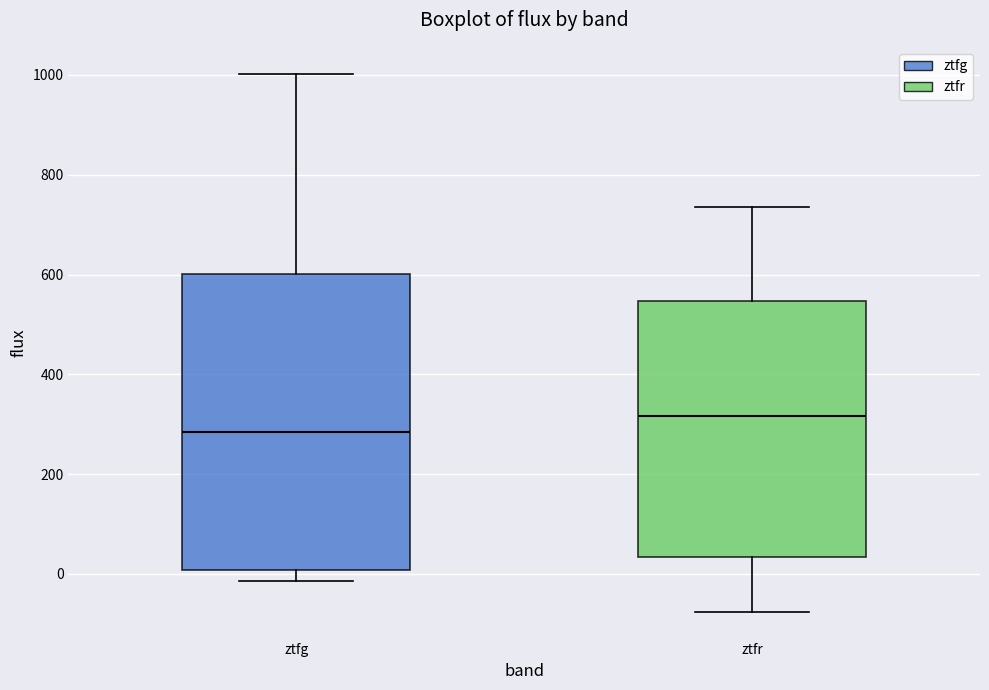

Reading left to right, transcribe this box plot: for each box, give where its median line is, the range the box spans, and where its two whiskers end, as read against the y-axis. The values are not printed on the chart, so give them approximately, as read against the axis.

ztfg: median 280, box 0 to 600, whiskers -20 to 1000
ztfr: median 320, box 40 to 540, whiskers -80 to 740